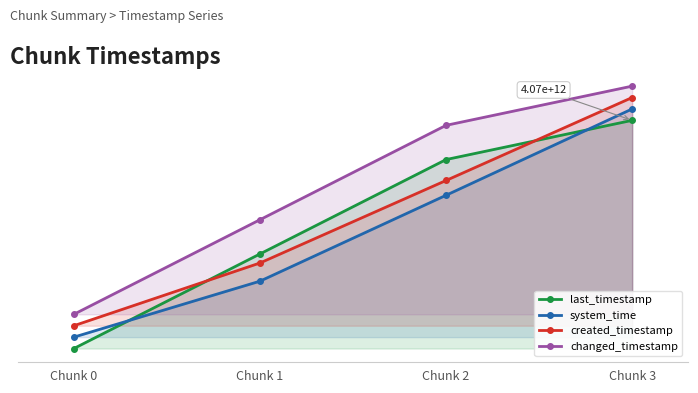

What is the difference between the created_timestamp values at Chunk 3 and Chunk 2?

0.4